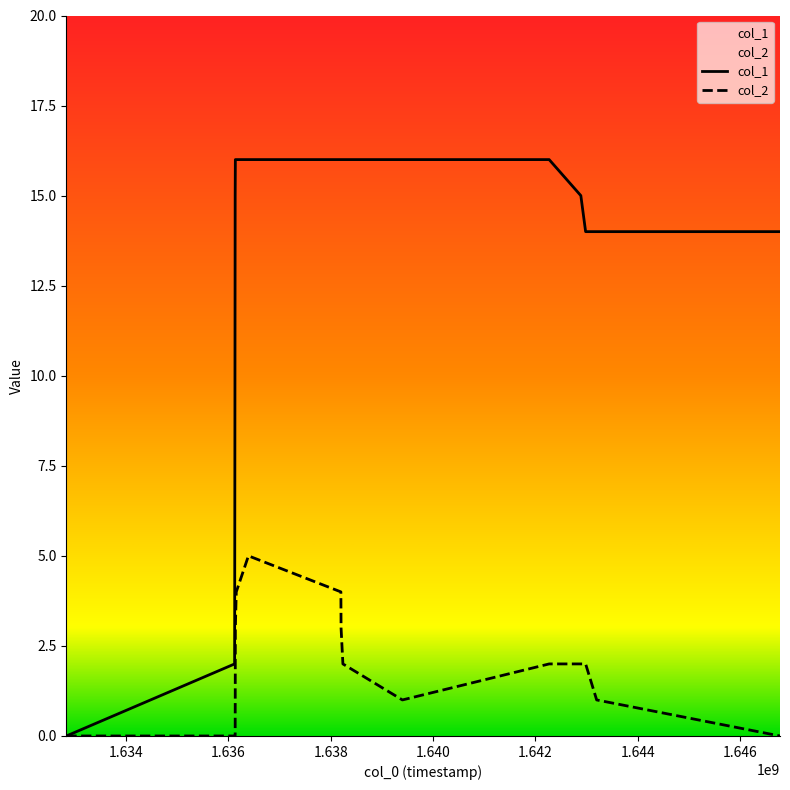

At 1636121359, list the series in order from smallest to largest.

col_2, col_1